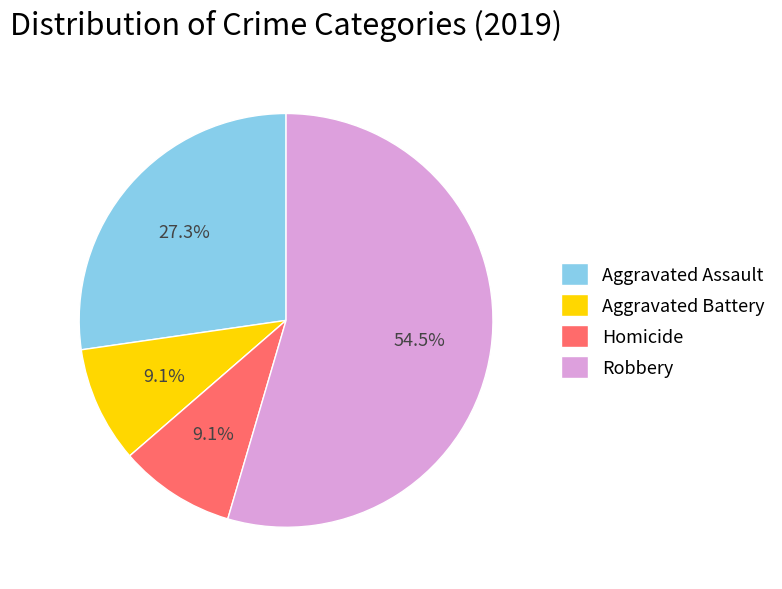

To the nearest percent, what is the combined percentage of Homicide and Aggravated Battery?

18%